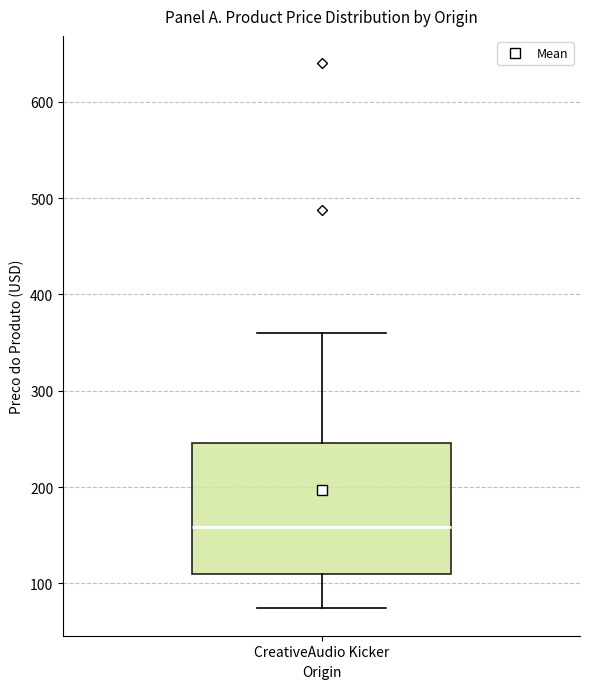

Transcribe this box plot: give where the median line is, the range the box spans, and where the two whiskers end, as read against the y-axis. The values are not printed on the chart, so give them approximately, as read against the axis.

median 160, box 110 to 250, whiskers 70 to 360